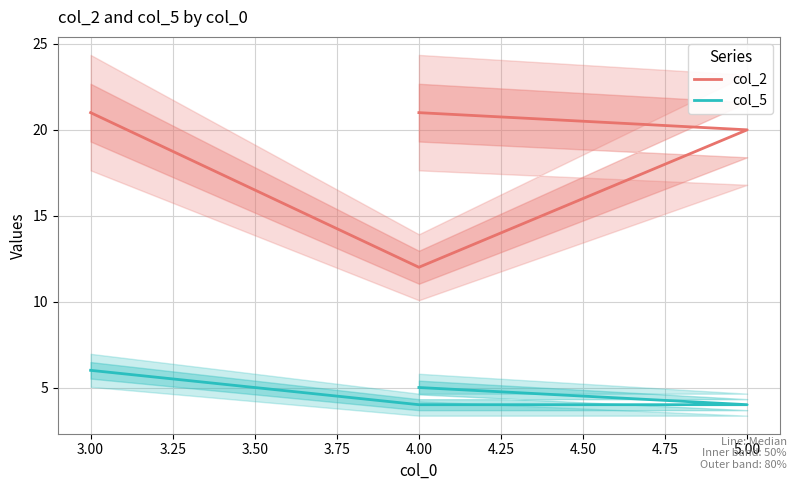

True or false: col_5 has a value of 5 at 4.00.

True